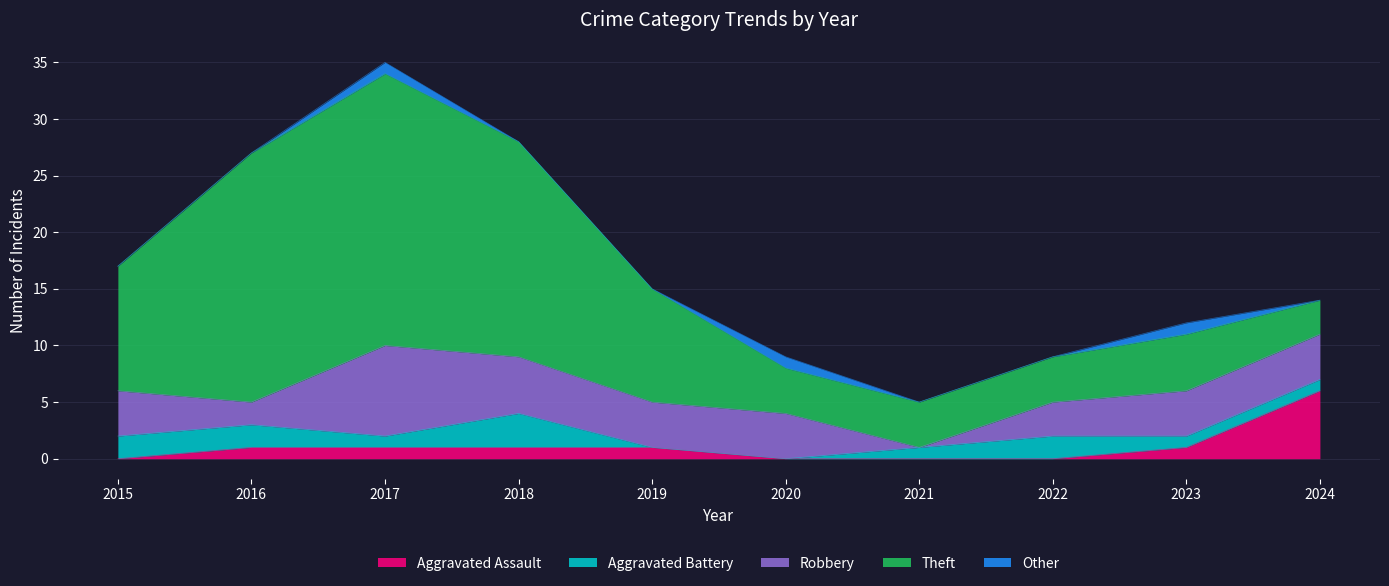

At which category does Aggravated Battery reach its first local peak?

2018